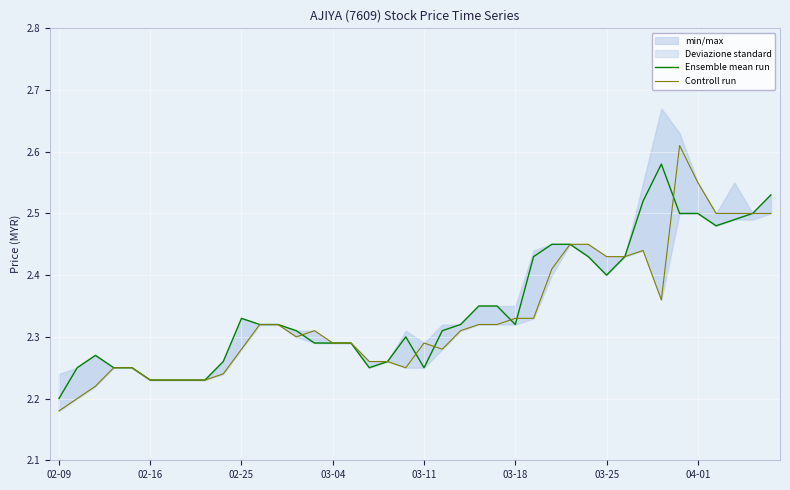

What is the difference between the second highest and second lowest values in the Ensemble mean run series?

0.3